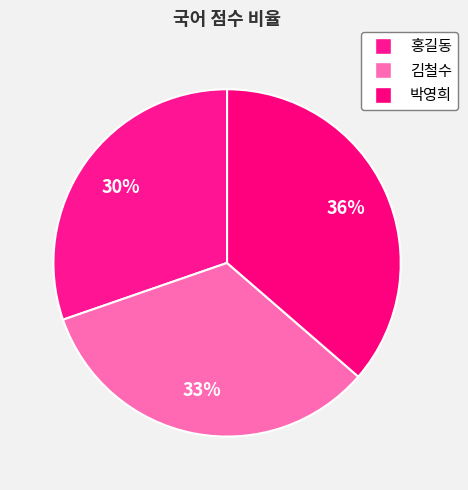

Does 김철수 account for over 50% of the chart?

No